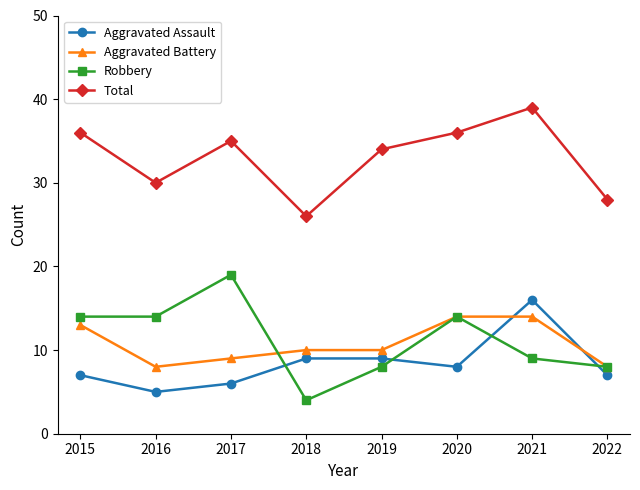

Between 2015 and 2021, which series saw the biggest shift?

Aggravated Assault